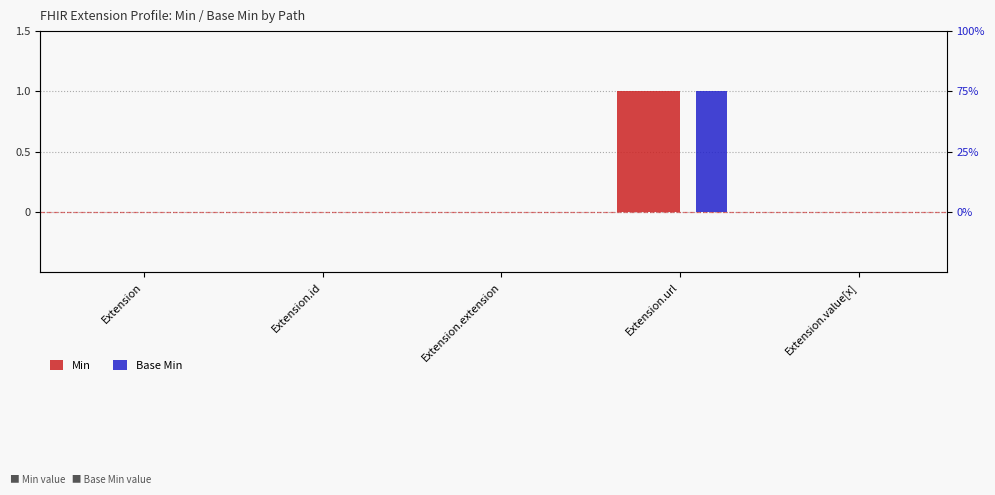

How many data points in Base Min are above 0?

1